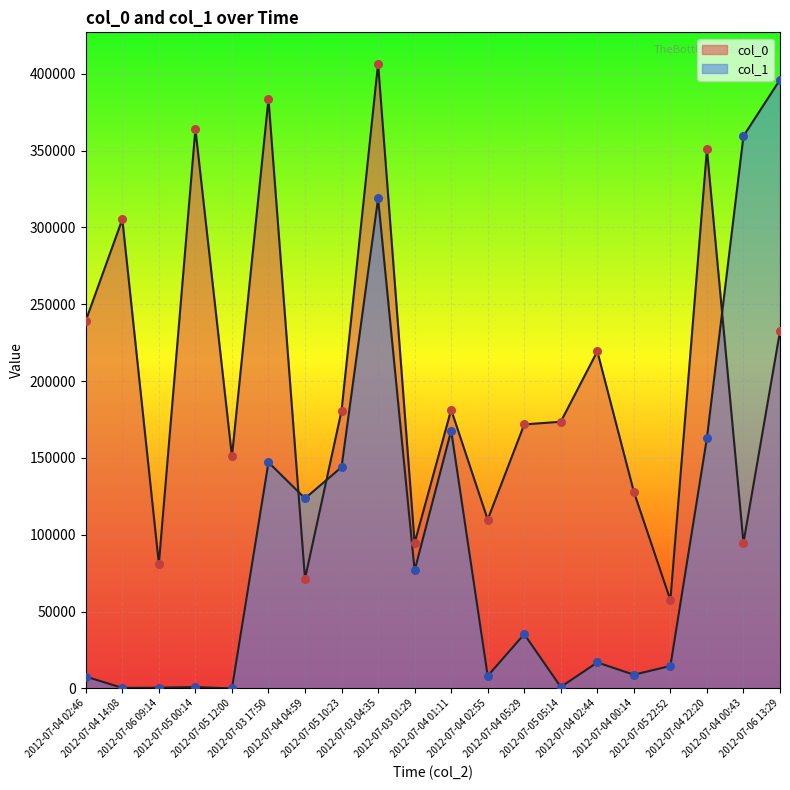

At which category is the sum across all series the highest?

2012-07-03 04:35